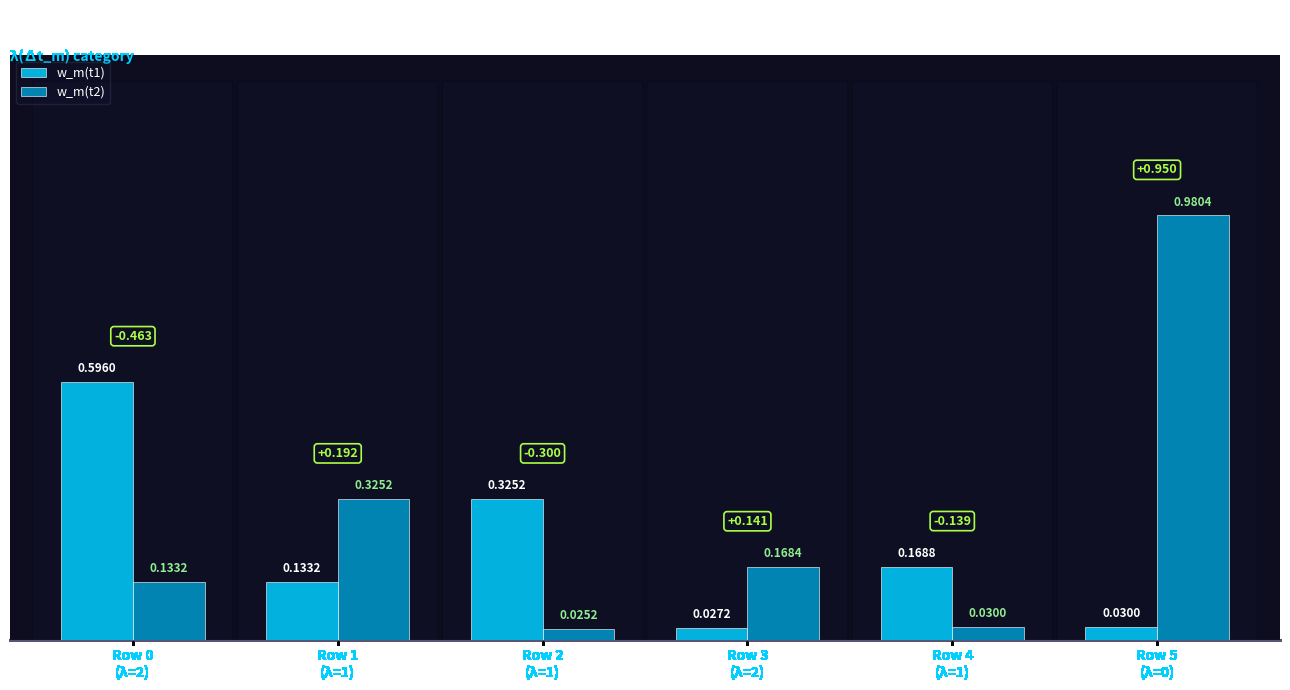

At how many categories does at least one series exceed 0?

6